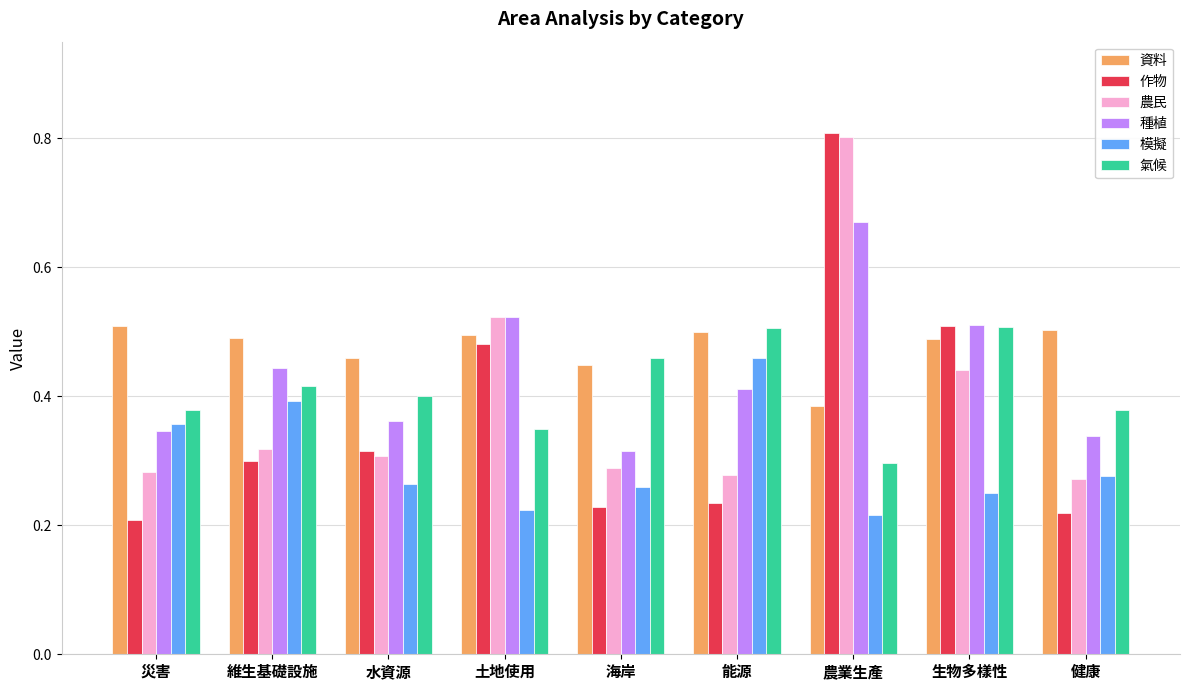

What is the total value across all series at 土地使用?

2.6